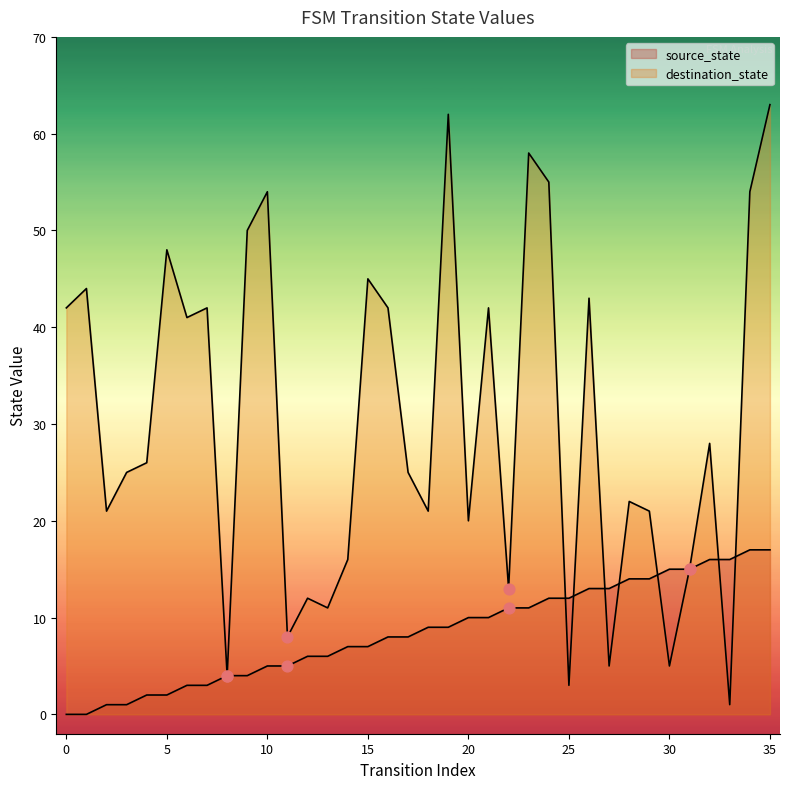

At how many categories does at least one series exceed 48?

7